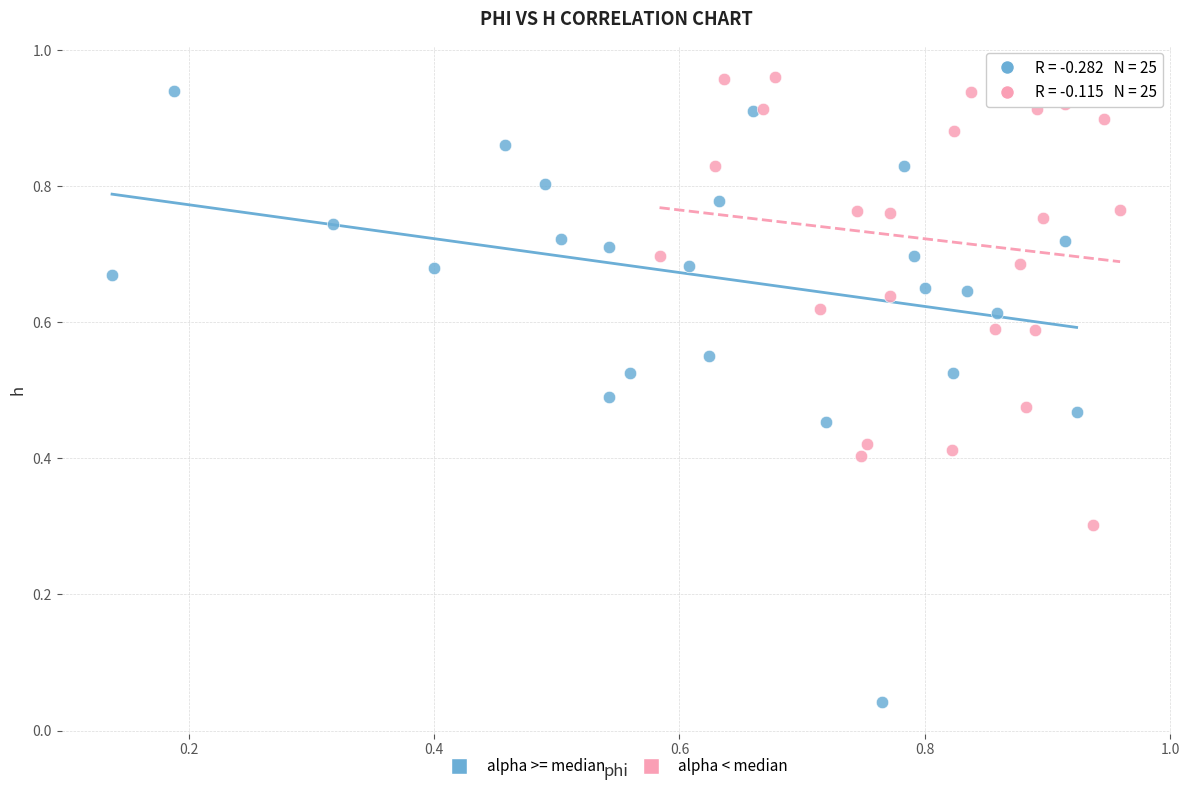

Which series has the largest Y range (max minus min)?

alpha >= median